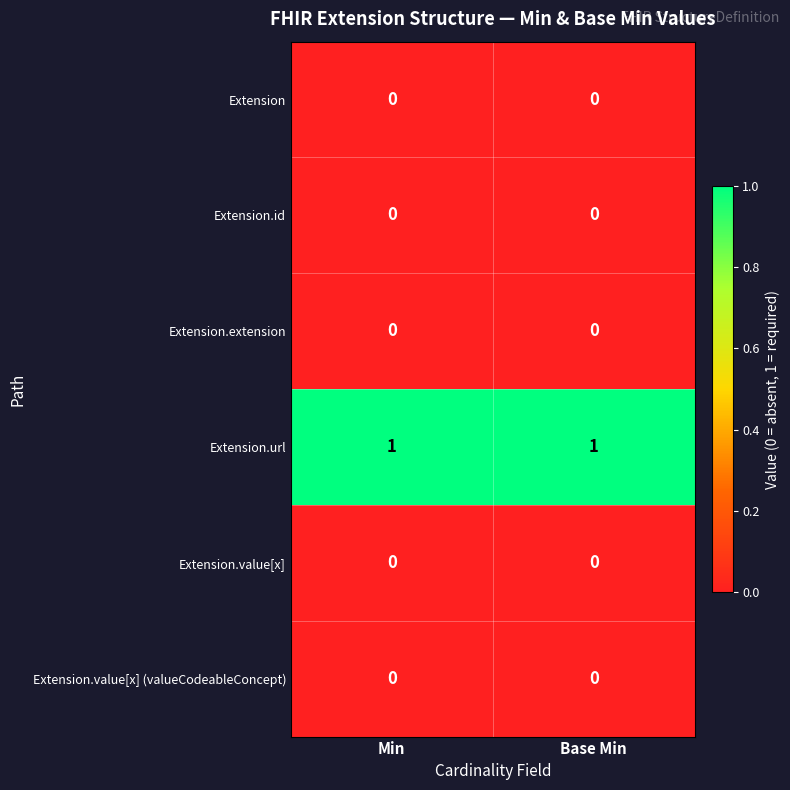

True or false: Extension.id has a value of 0 at Base Min.

True